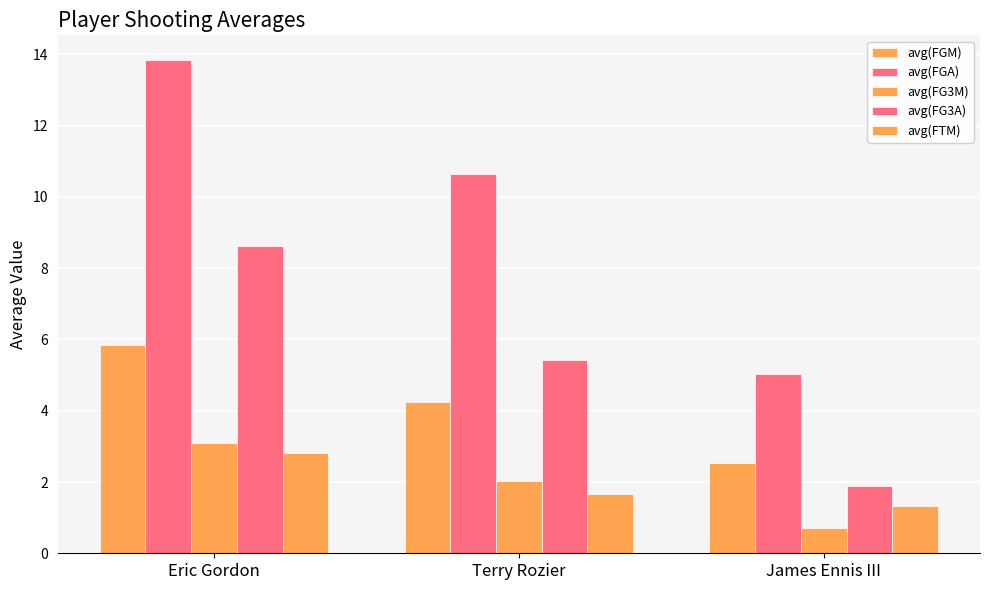

What is the total value across all series at James Ennis III?

11.5